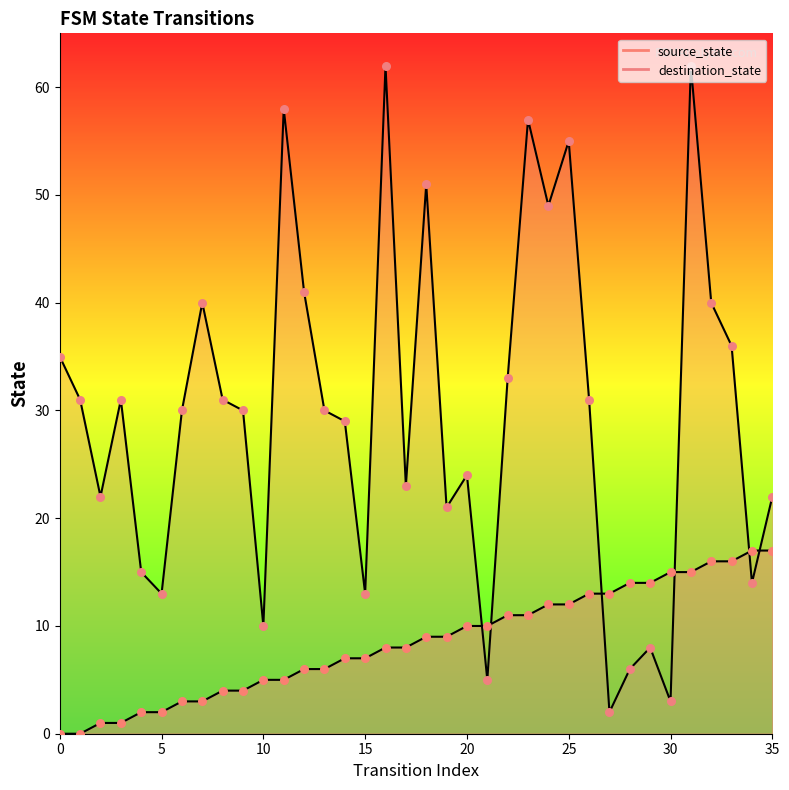

Which series contains the highest Y value?

destination_state